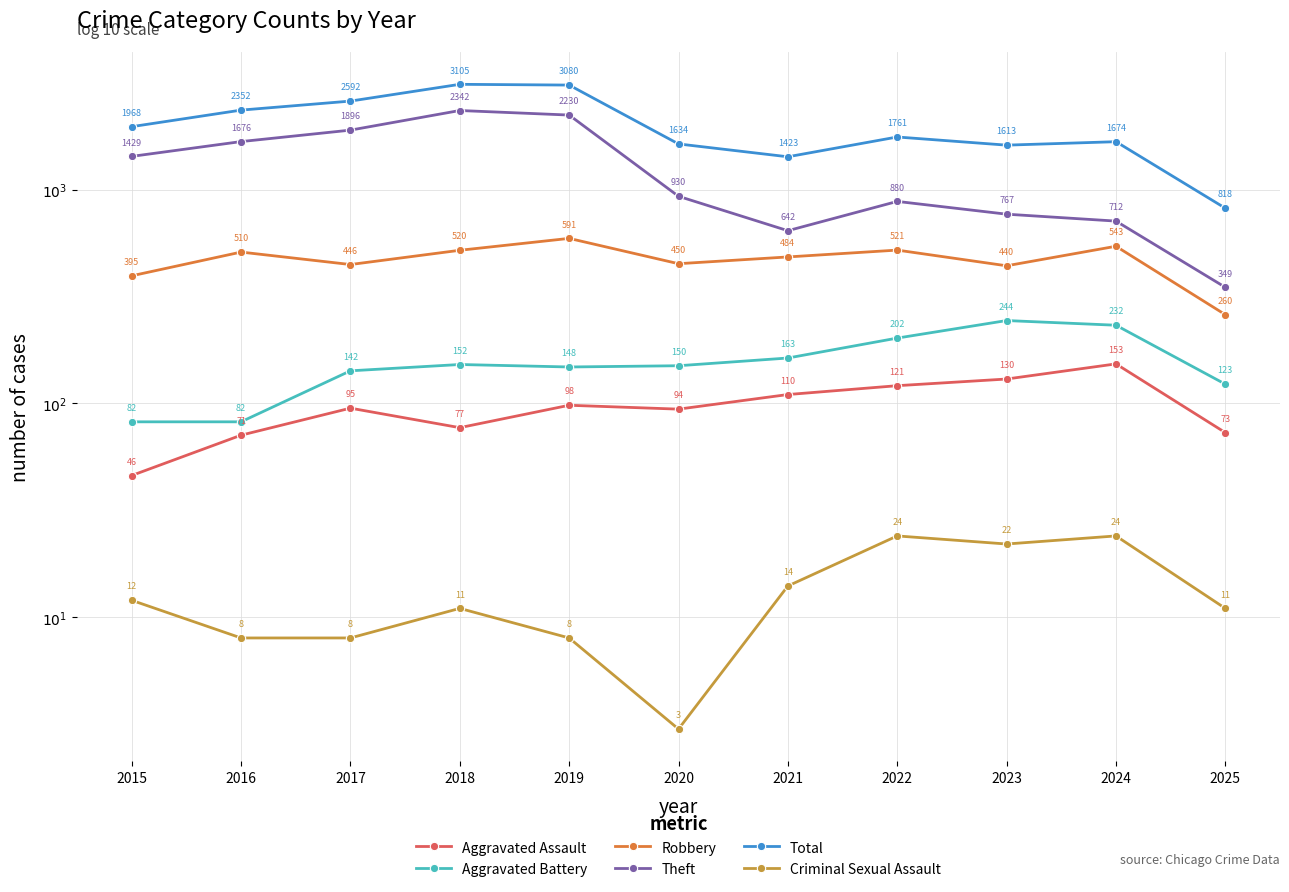

True or false: Total has a value of 4851 at 2019.

False